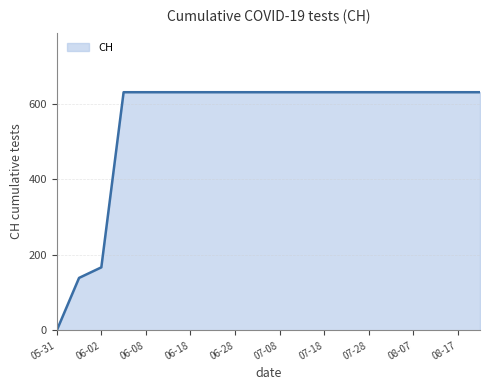

What is the difference between the maximum and minimum values?

631